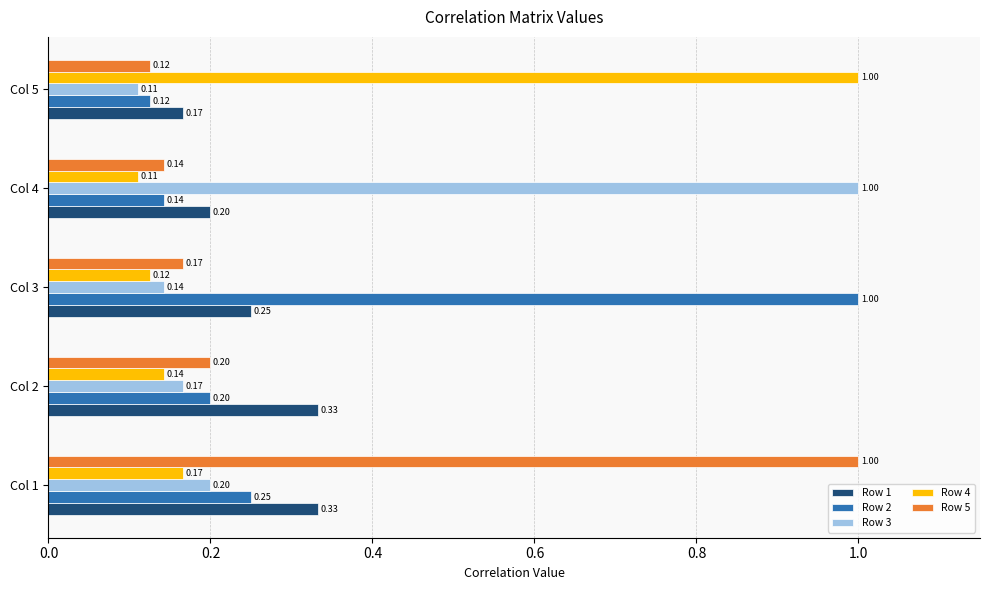

What is the spread (max minus min) of values at Col 4?

0.9